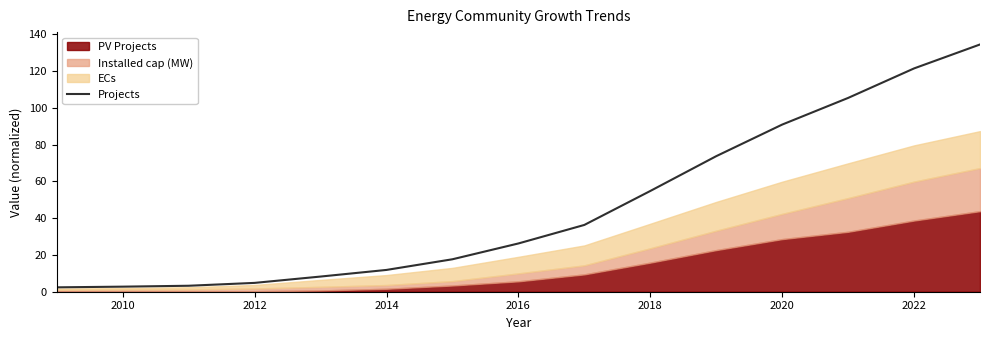

What is the maximum value for Projects?

134.5